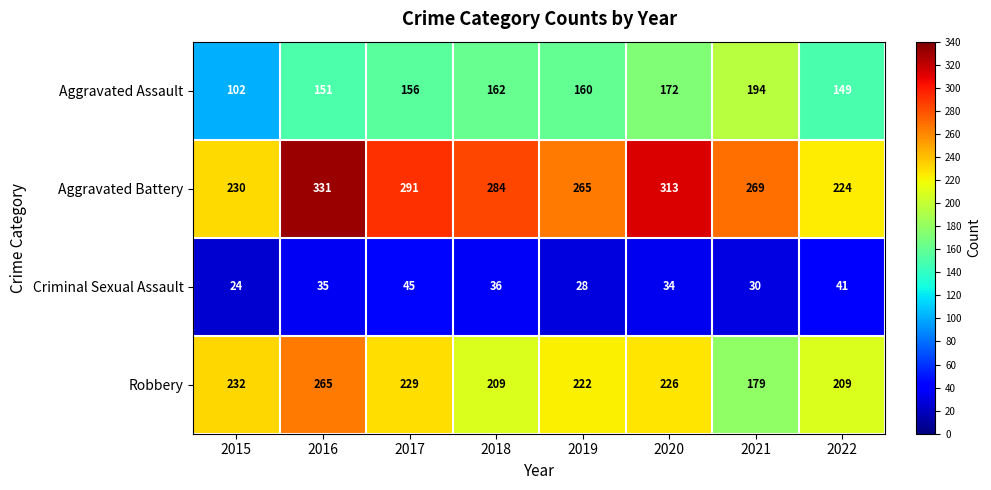

Which series has the largest total across all categories?

Aggravated Battery